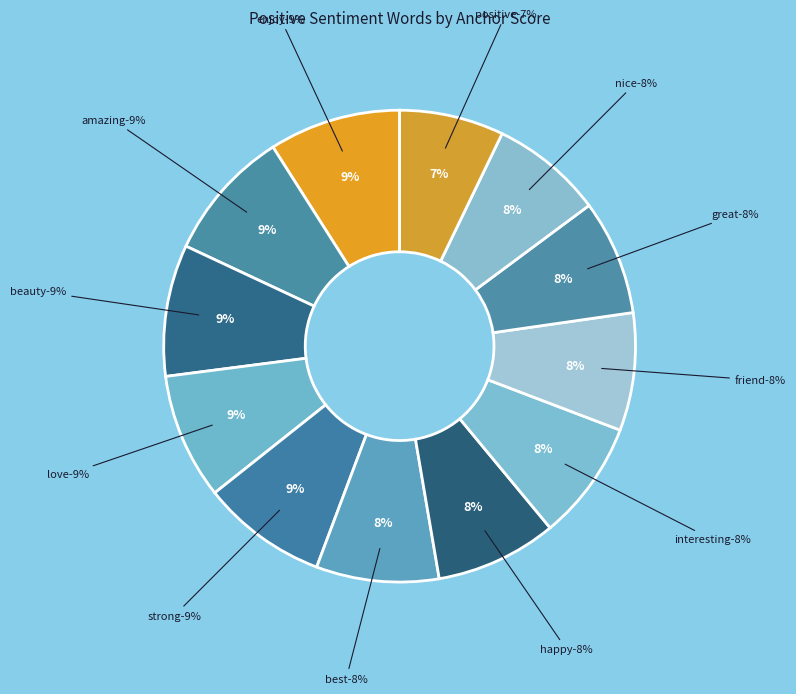

To the nearest percent, what portion does best represent?

8%